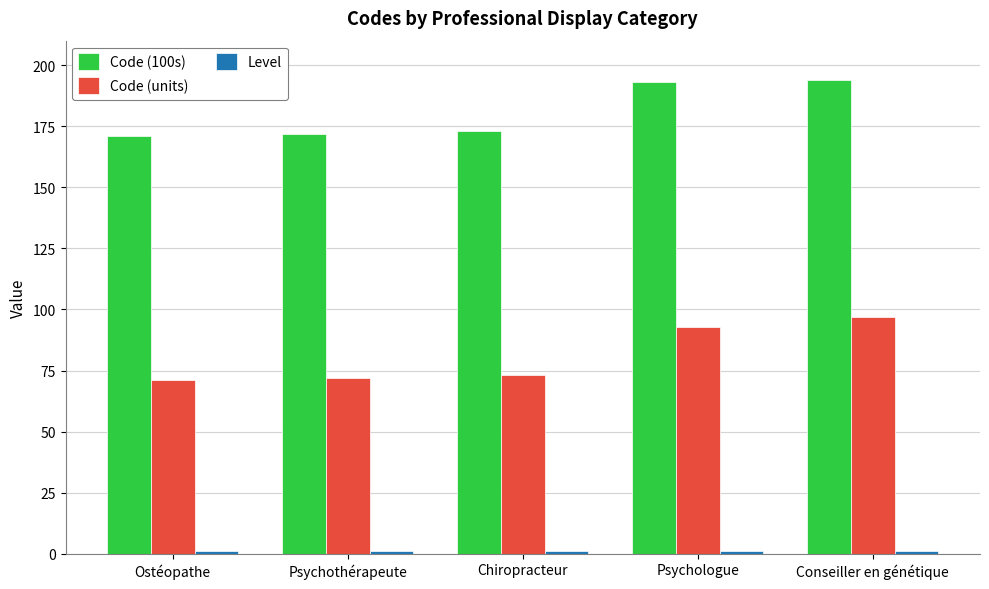

The value of Code (units) at Conseiller en génétique is 145. True or false?

False